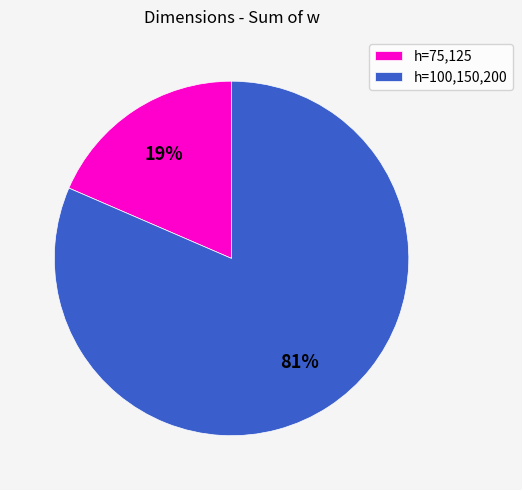

Between h=100,150,200 and h=75,125, which is larger?

h=100,150,200